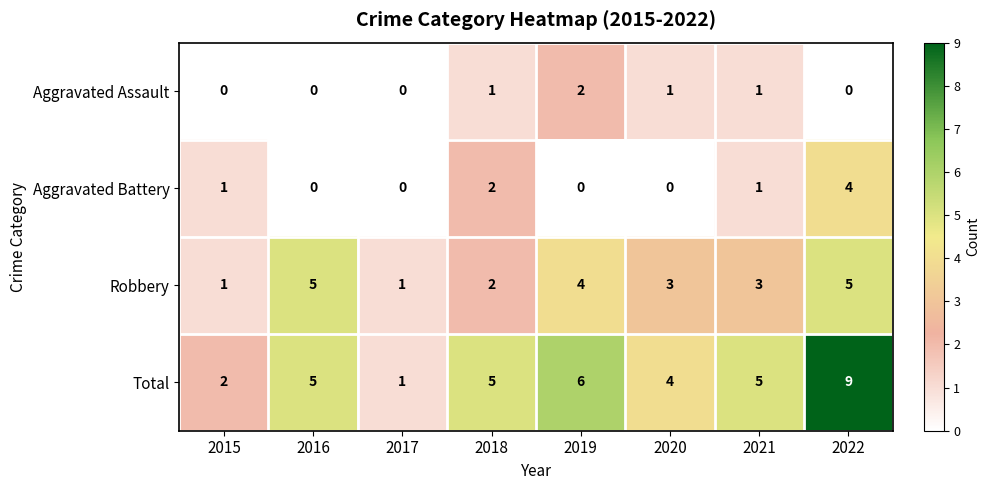

How many Robbery values are between 2 and 5?

6